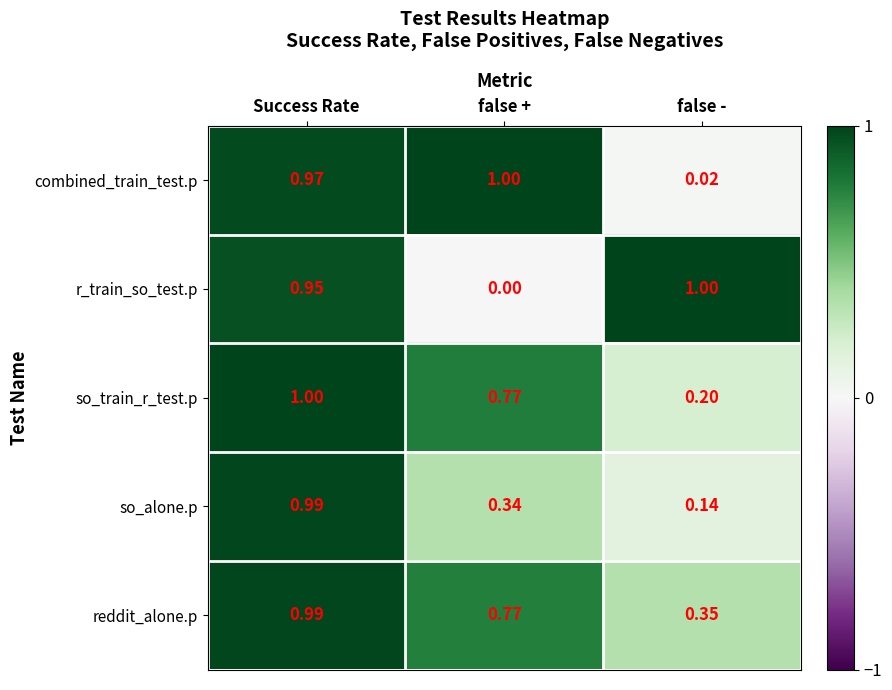

Which series has the largest total across all categories?

reddit_alone.p